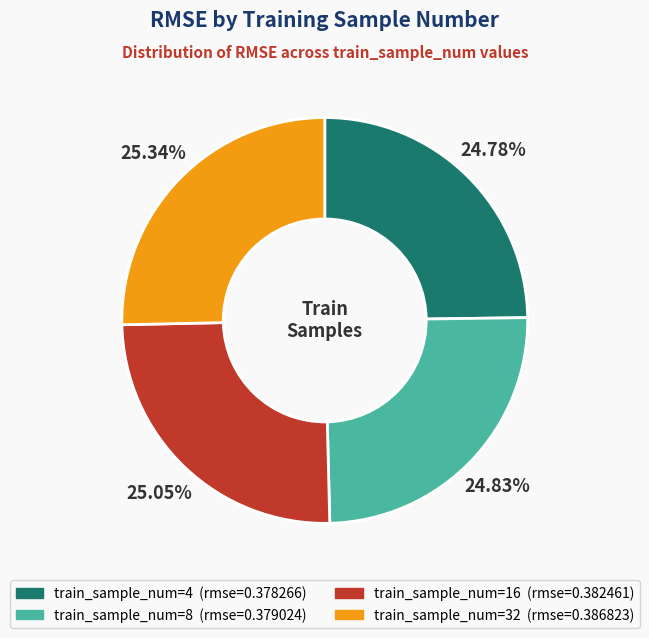

Is there any slice that represents more than half of the pie?

No